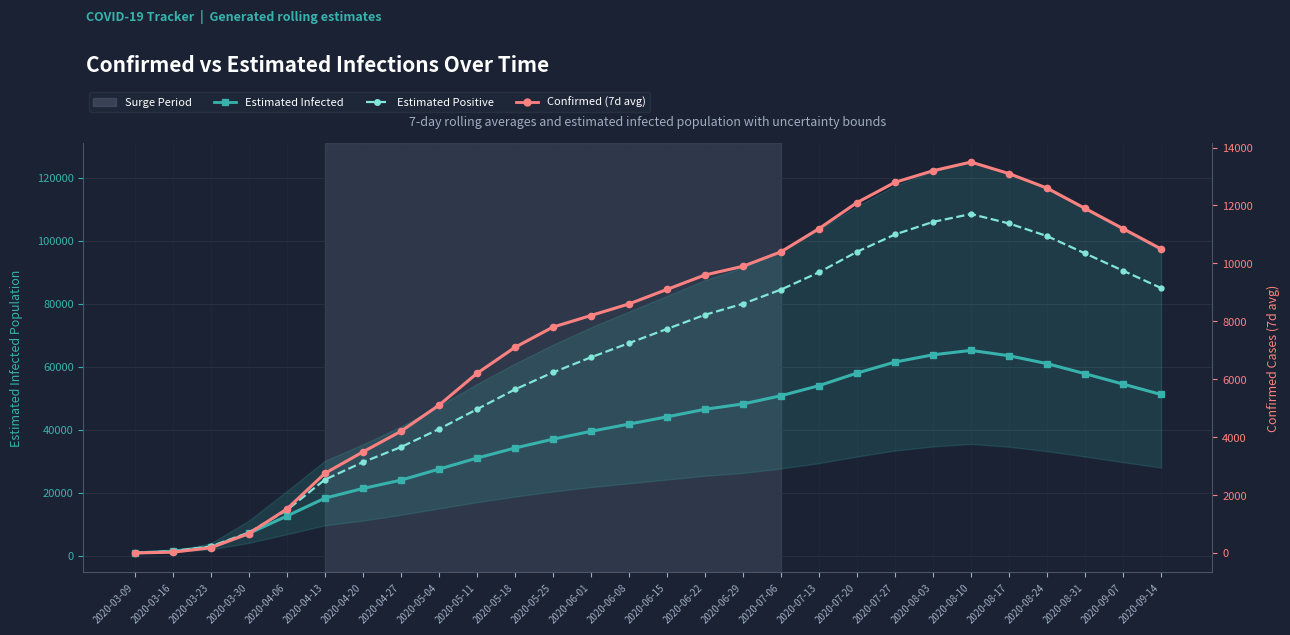

What is the approximate value of Estimated Positive at 2020-05-25?

58200.0